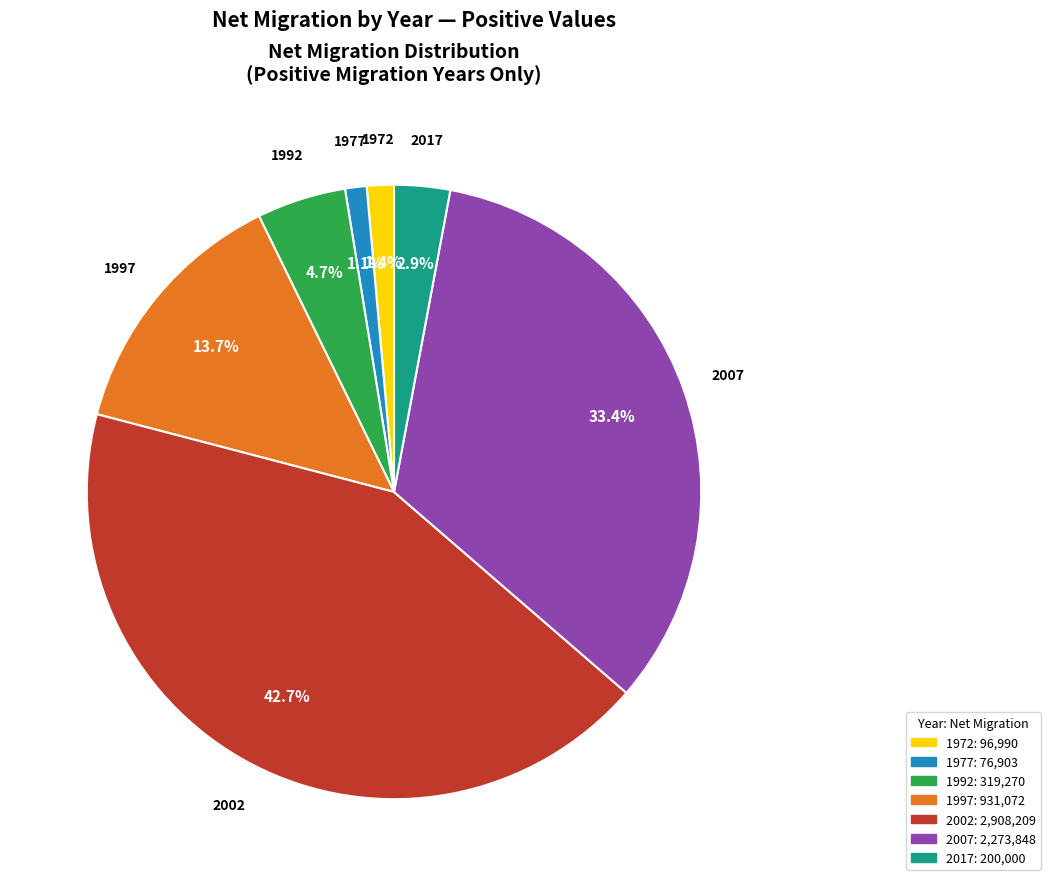

The 1972 slice represents 8% of the pie. True or false?

False